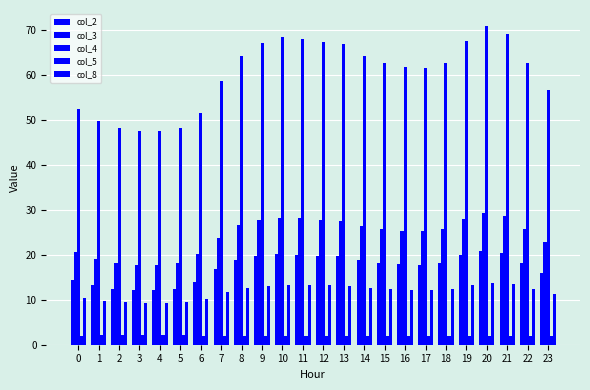

How many groups of bars are there?

24